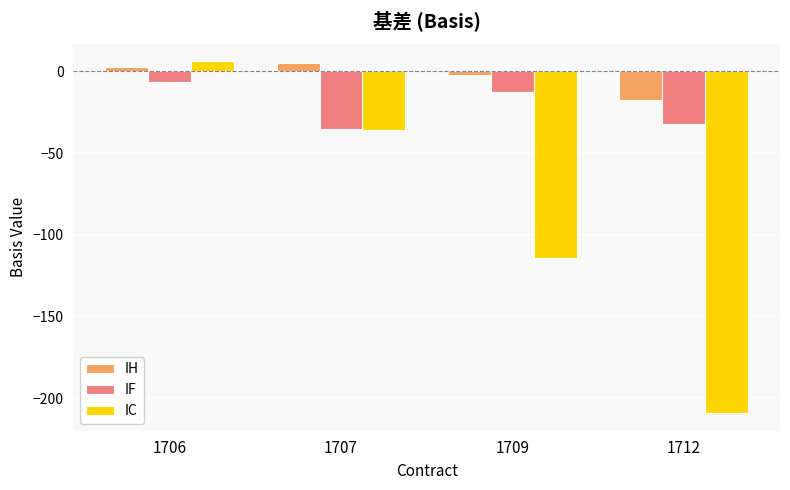

Is the value of IC at 1709 greater than the value of IF at 1709?

No